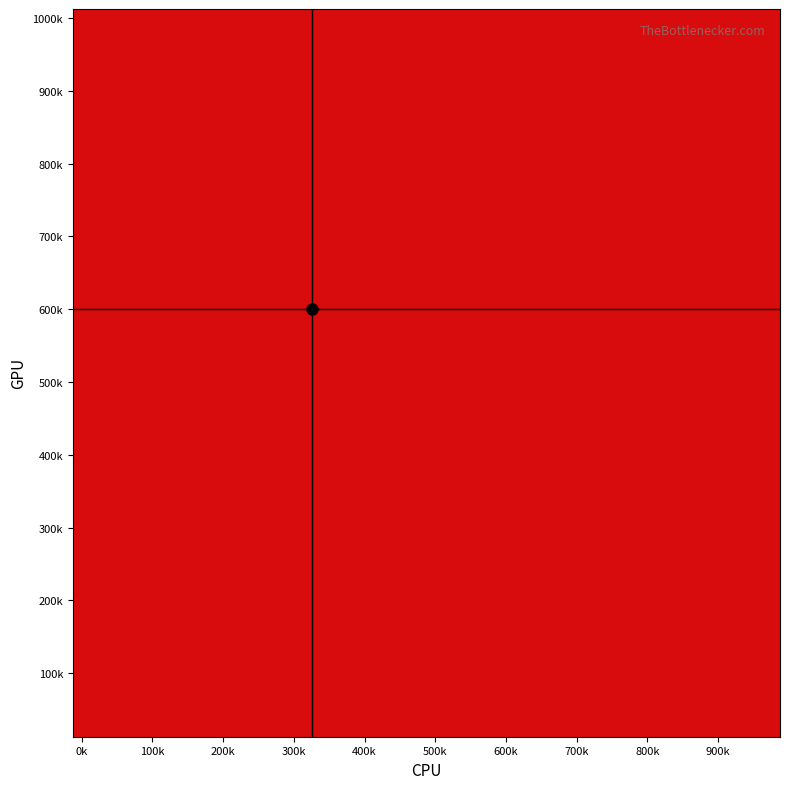

How many distinct data groups are displayed?

40